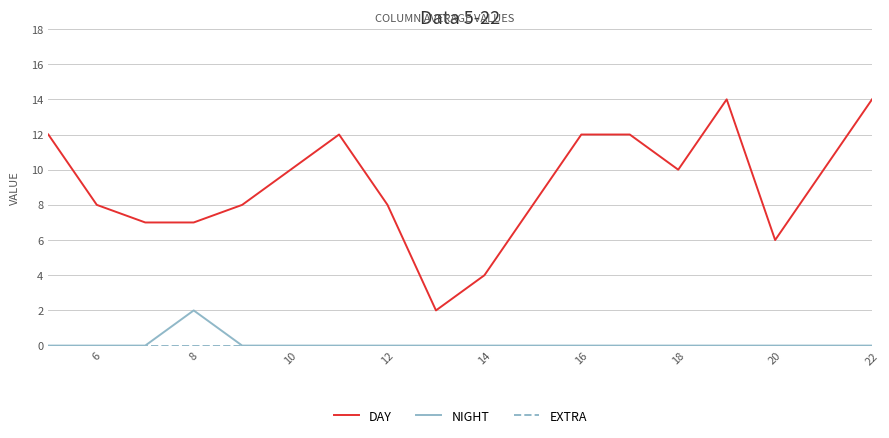

True or false: NIGHT and DAY intersect in this chart.

False